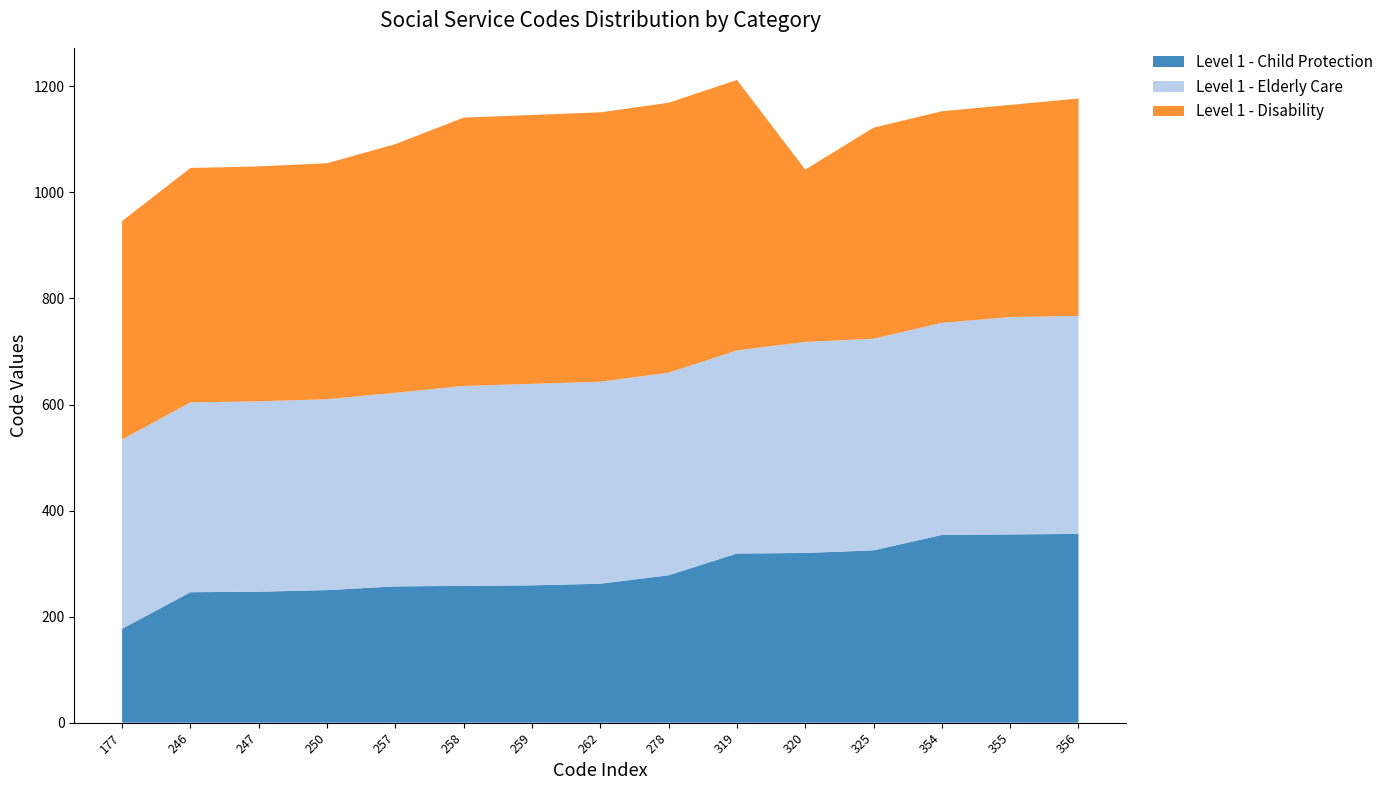

Reading left to right, transcribe all the data shown in this chart.

Level 1 - Child Protection: 177	246	247	250	257	258	259	262	278	319	320	325	354	355	356
Level 1 - Elderly Care: 357	358	359	360	365	377	380	381	382	383	398	399	400	410	411
Level 1 - Disability: 412	442	443	445	469	506	507	508	509	510	325	398	399	400	410